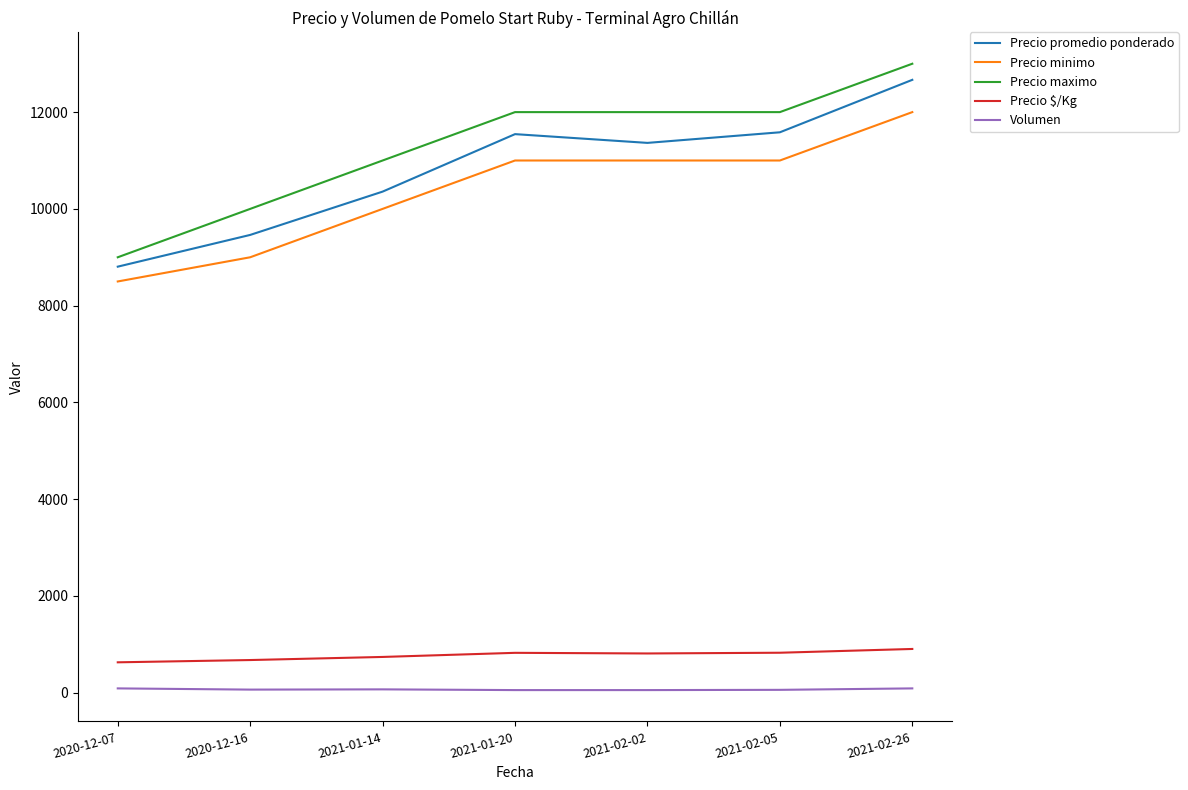

True or false: Volumen and Precio promedio ponderado intersect in this chart.

False